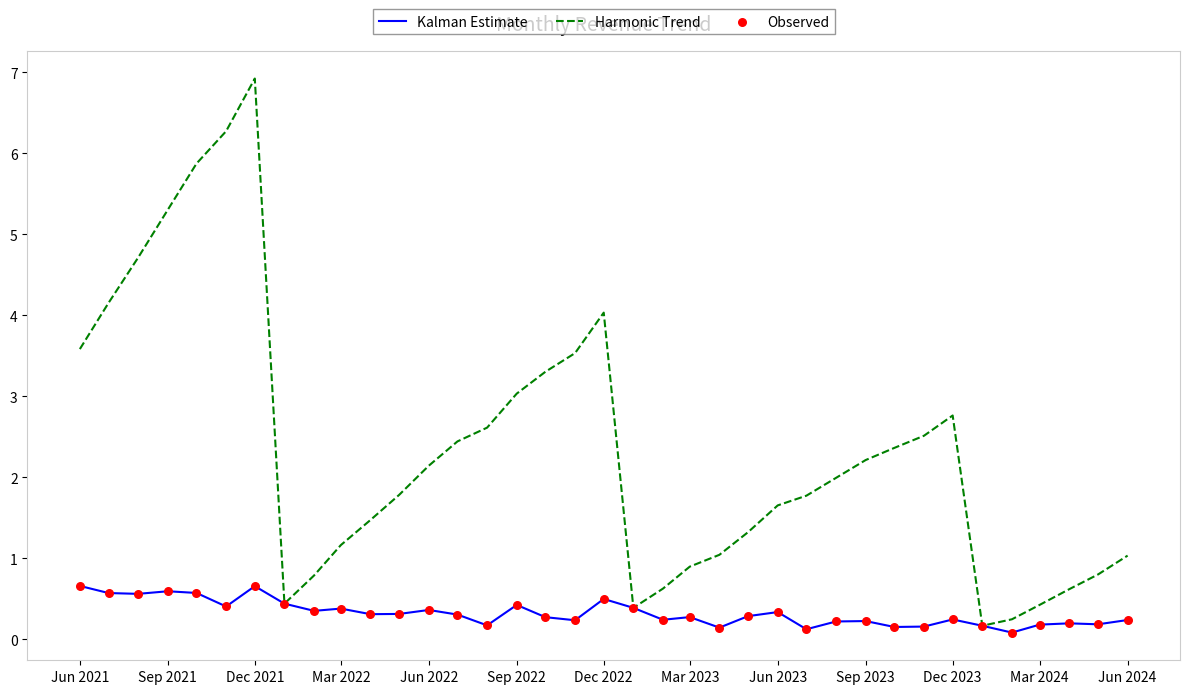

Which series has the largest total across all categories?

Harmonic Trend